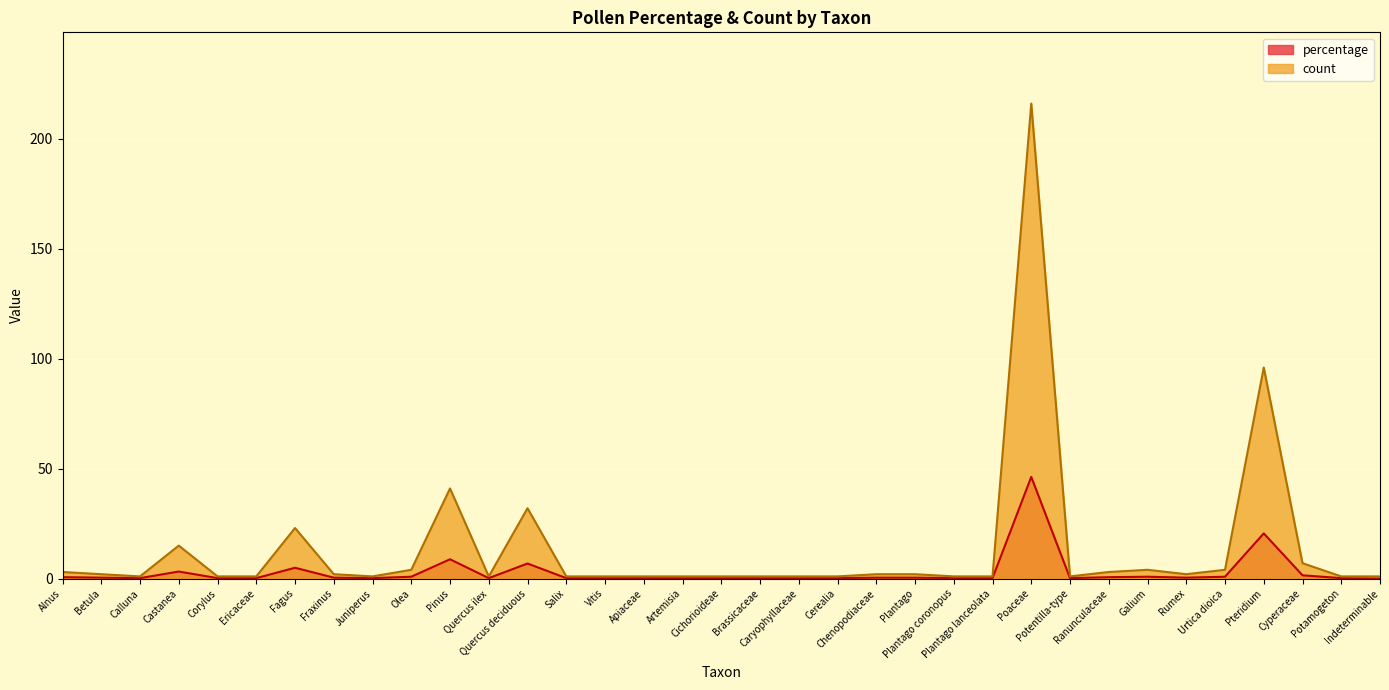

List the series in order of their overall mean, highest first.

count, percentage